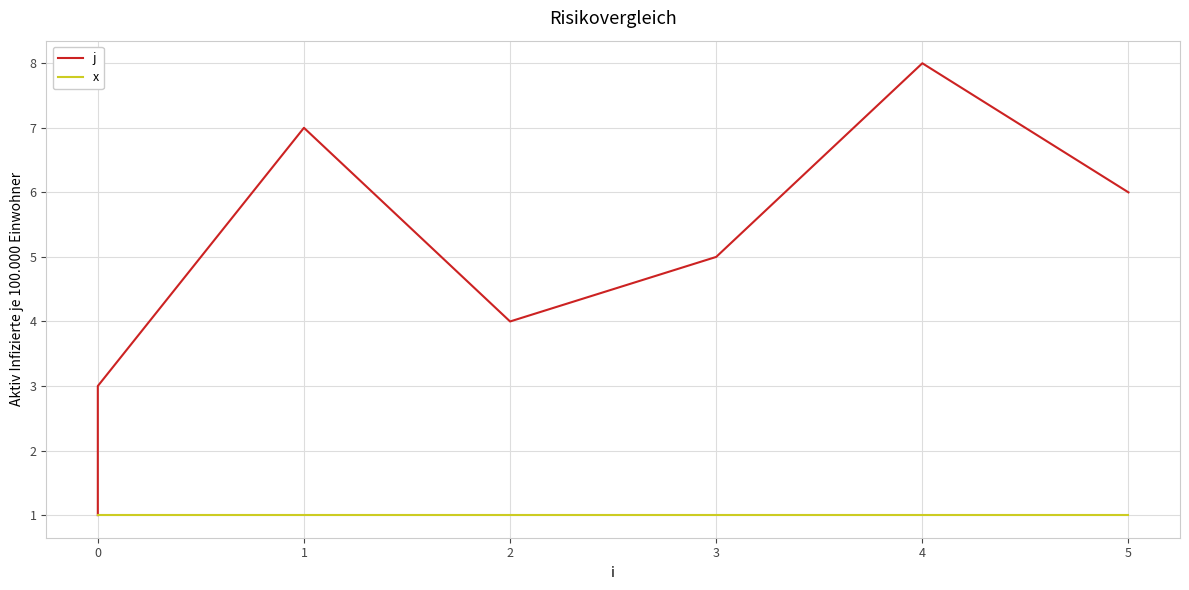

Does the chart have visible grid lines?

Yes